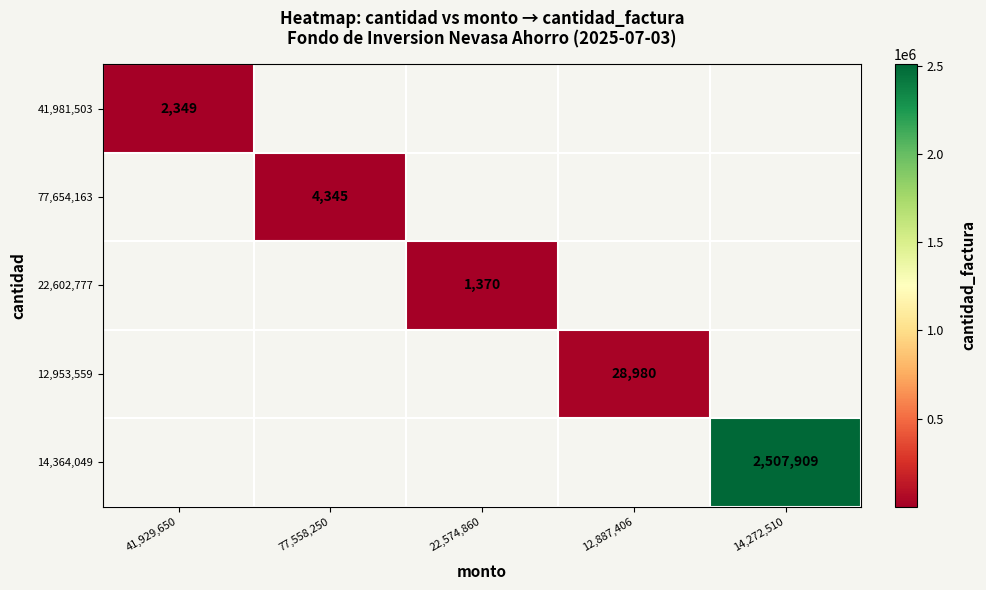

How many data points does each series have?

5